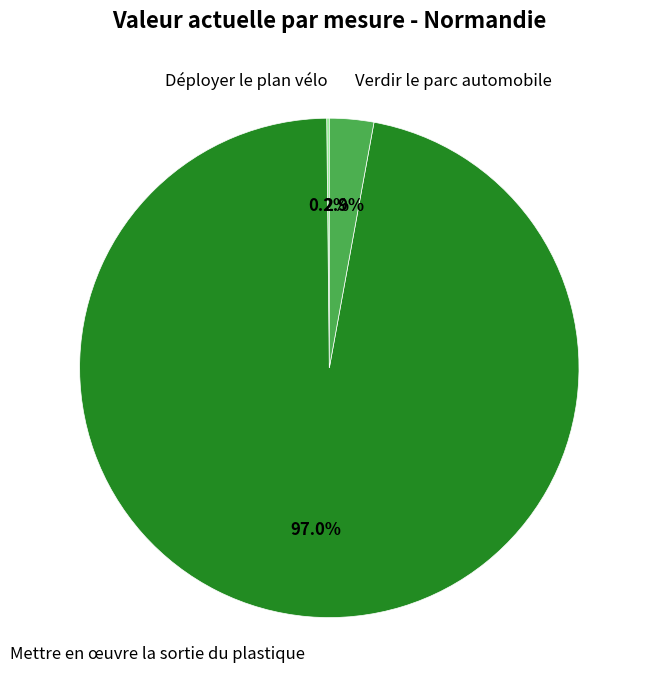

What percentage is the Mettre en œuvre la sortie du plastique slice, to the nearest percent?

97%